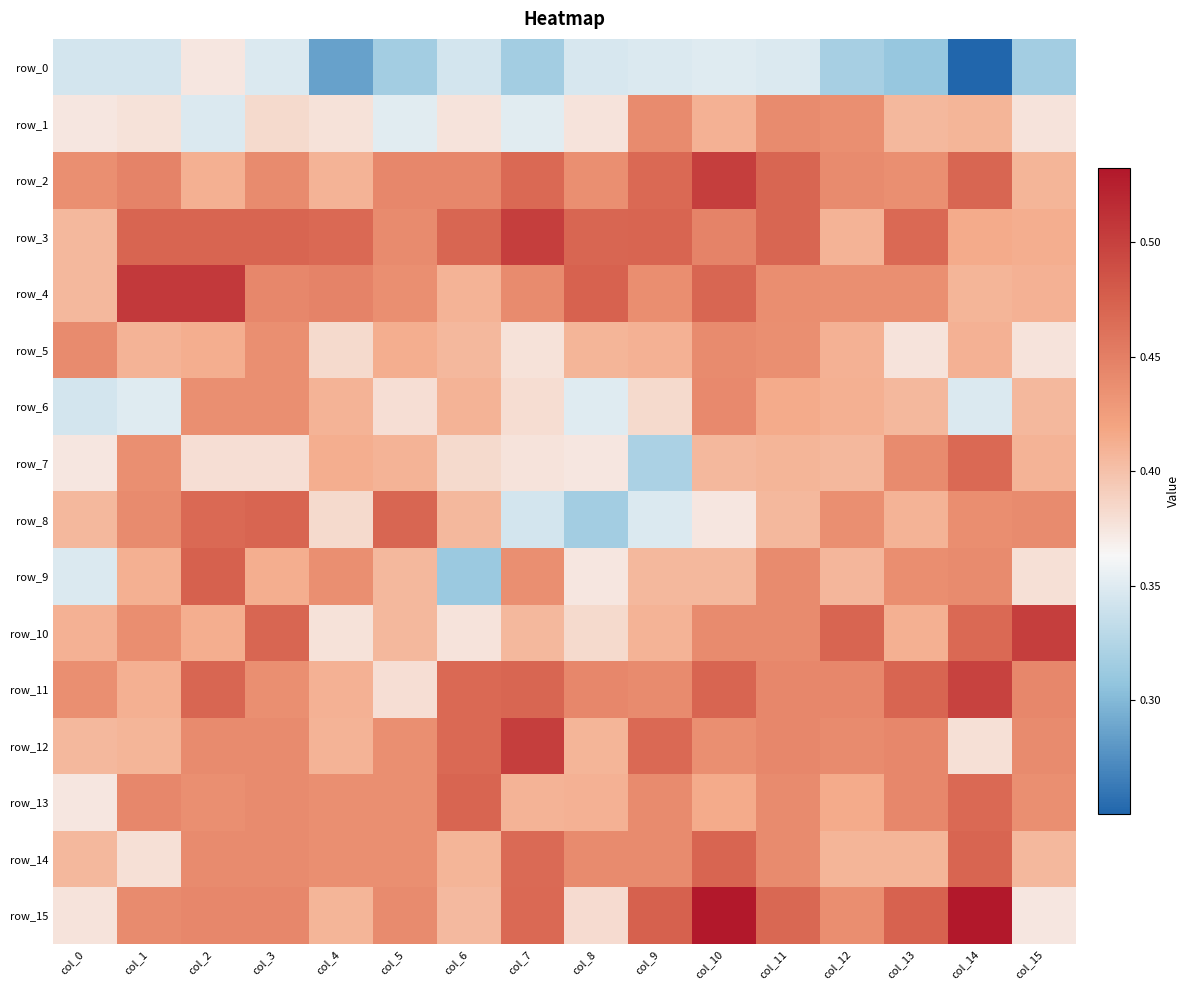

What is the spread (max minus min) of values at col_12?

0.2